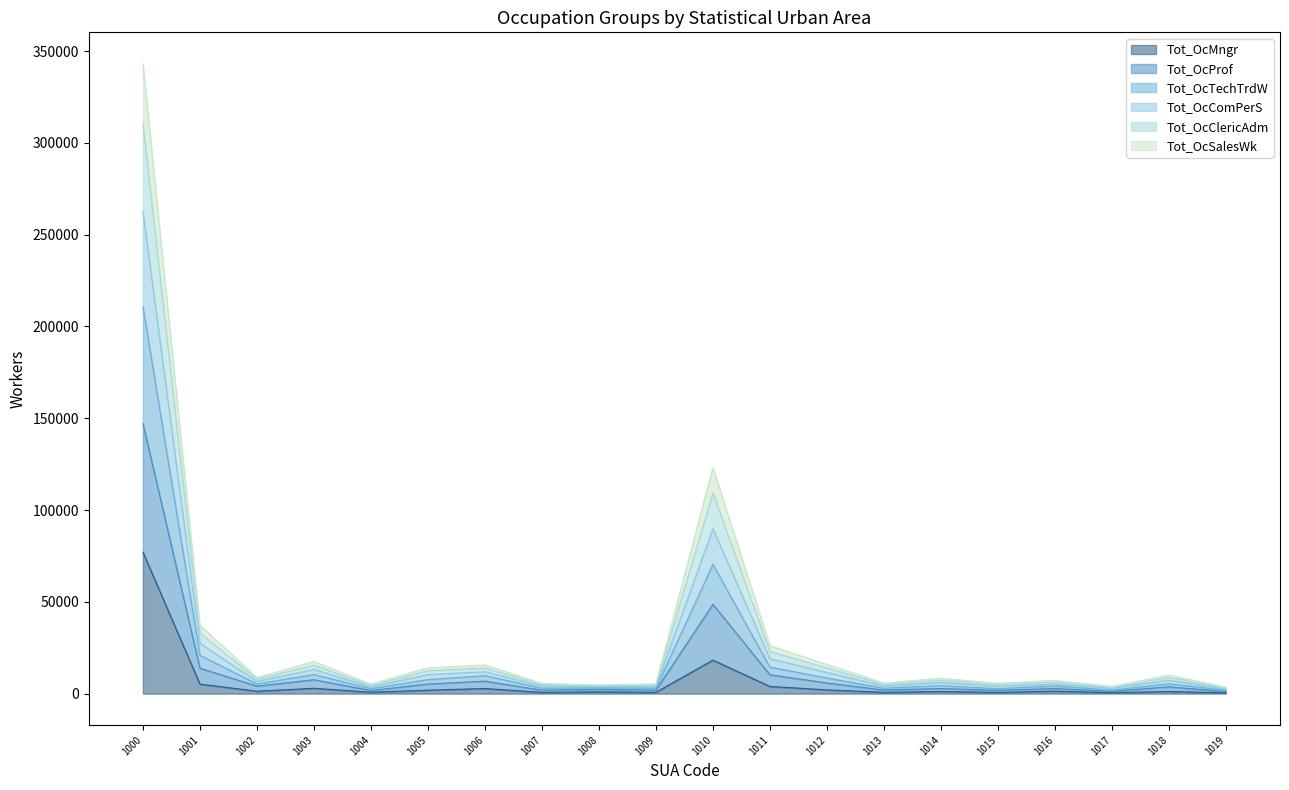

At which category is the sum across all series the highest?

1000